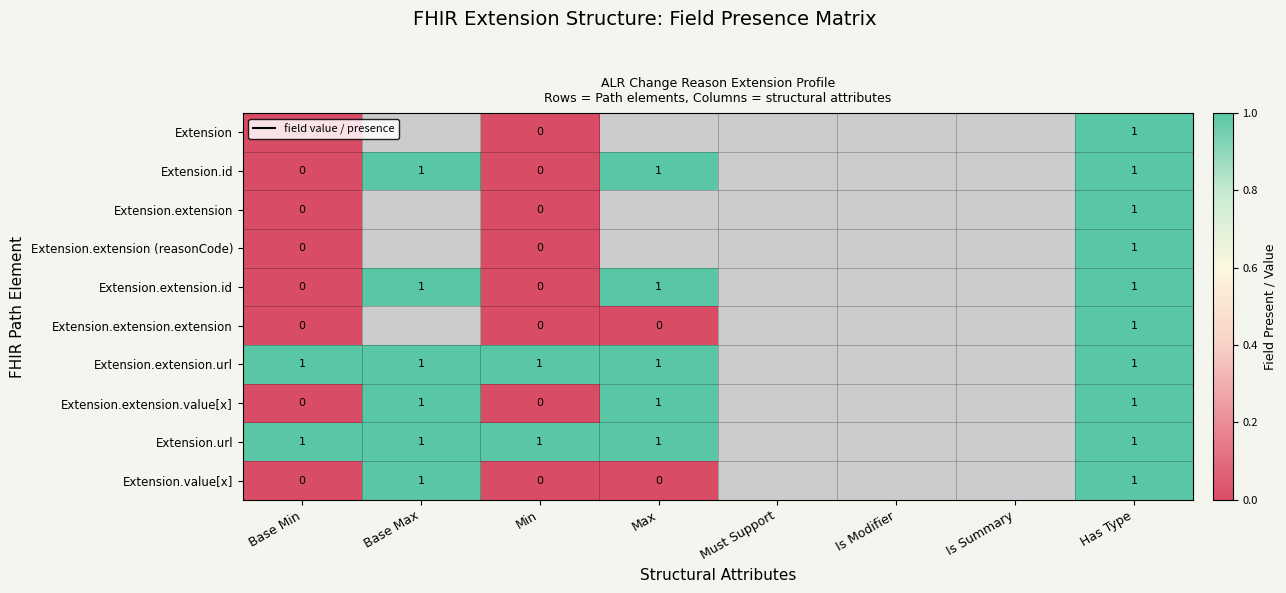

What is the total value across all series at Has Type?

10